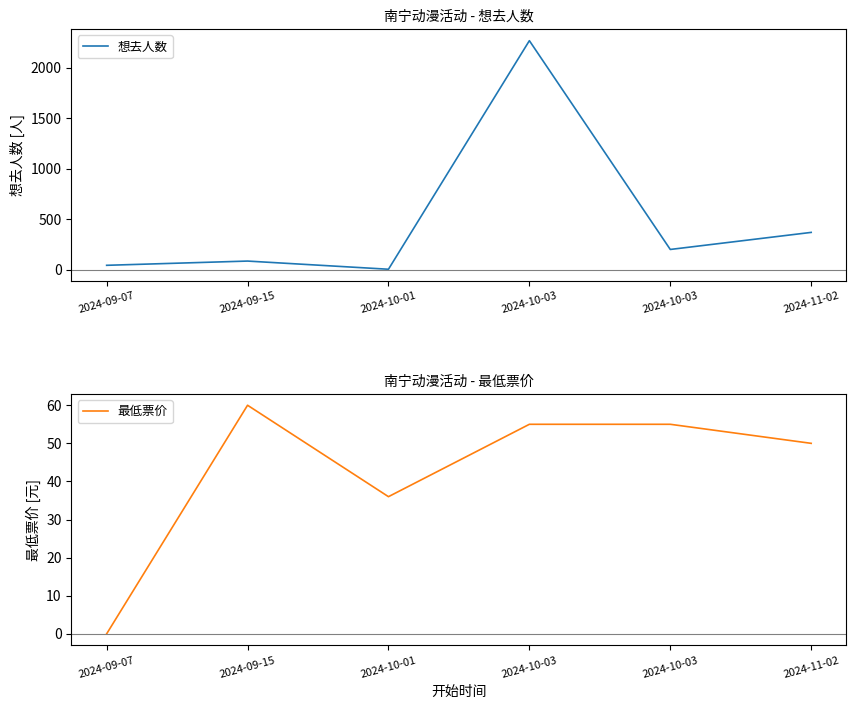

How many lines are shown in the chart?

2